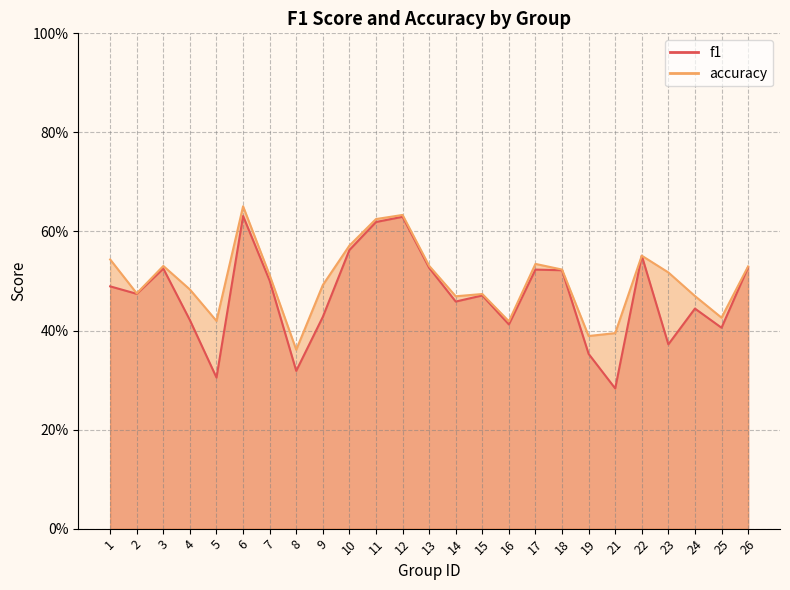

Reading left to right, what are all the values shown in this chart?

f1: 0.5	0.5	0.5	0.4	0.3	0.6	0.5	0.3	0.4	0.6	0.6	0.6	0.5	0.5	0.5	0.4	0.5	0.5	0.4	0.3	0.6	0.4	0.4	0.4	0.5
accuracy: 0.5	0.5	0.5	0.5	0.4	0.7	0.5	0.4	0.5	0.6	0.6	0.6	0.5	0.5	0.5	0.4	0.5	0.5	0.4	0.4	0.6	0.5	0.5	0.4	0.5